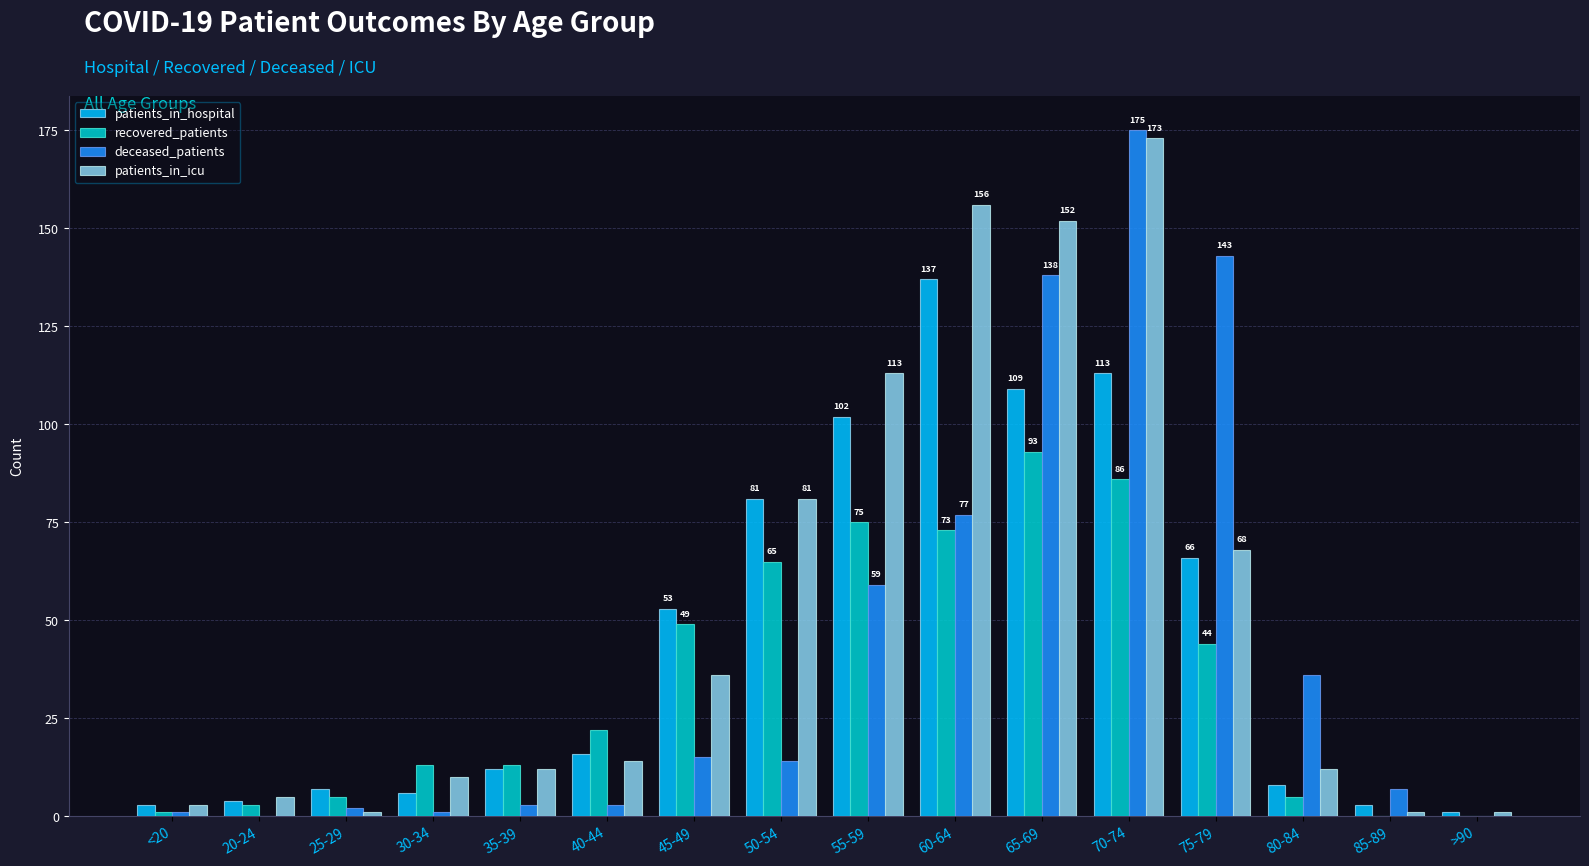

What is the spread (max minus min) of values at <20?

2